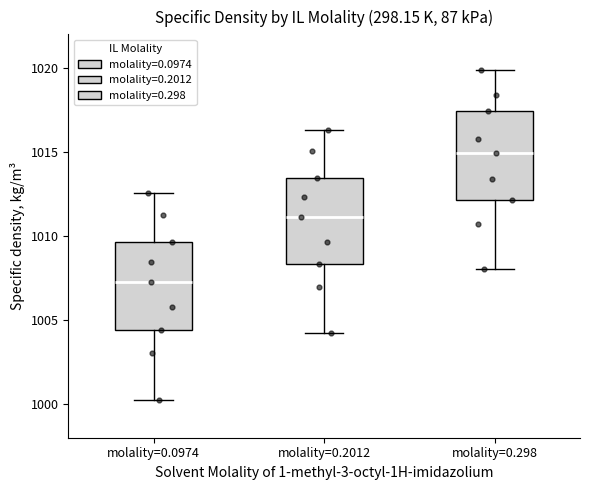

Reading left to right, read every box against the y-axis: the position of its median line, the range the box covers, and the ends of its whiskers. The values are not printed on the chart, so give them approximately, as read against the axis.

molality=0.0974: median 1007.5, box 1004.5 to 1009.5, whiskers 1000.0 to 1012.5
molality=0.2012: median 1011.0, box 1008.5 to 1013.5, whiskers 1004.5 to 1016.5
molality=0.298: median 1015.0, box 1012.0 to 1017.5, whiskers 1008.0 to 1020.0